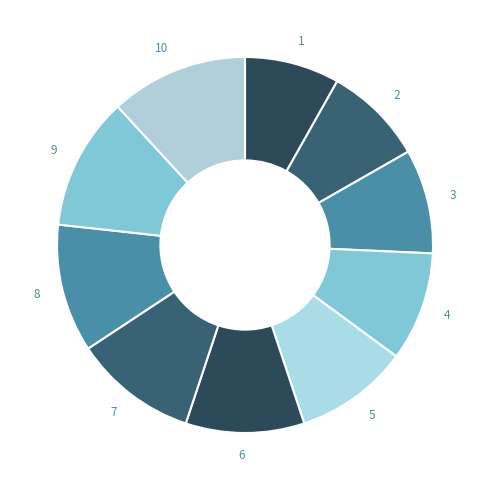

The 8 slice represents 11% of the pie. True or false?

True